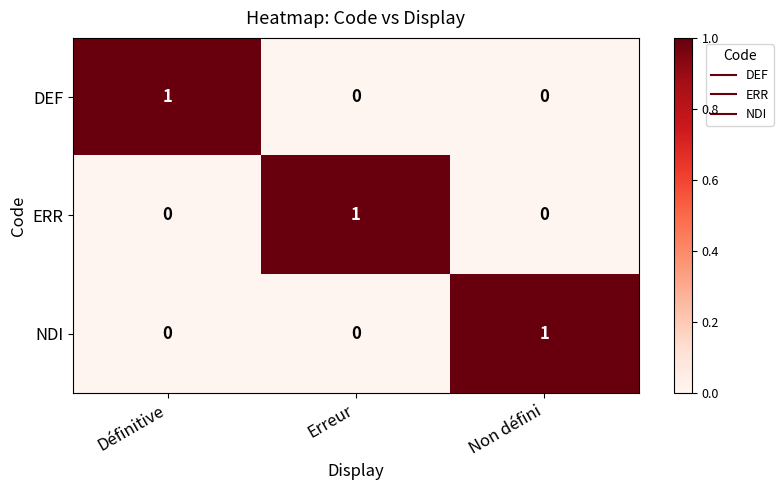

At which label does DEF reach its peak?

Définitive